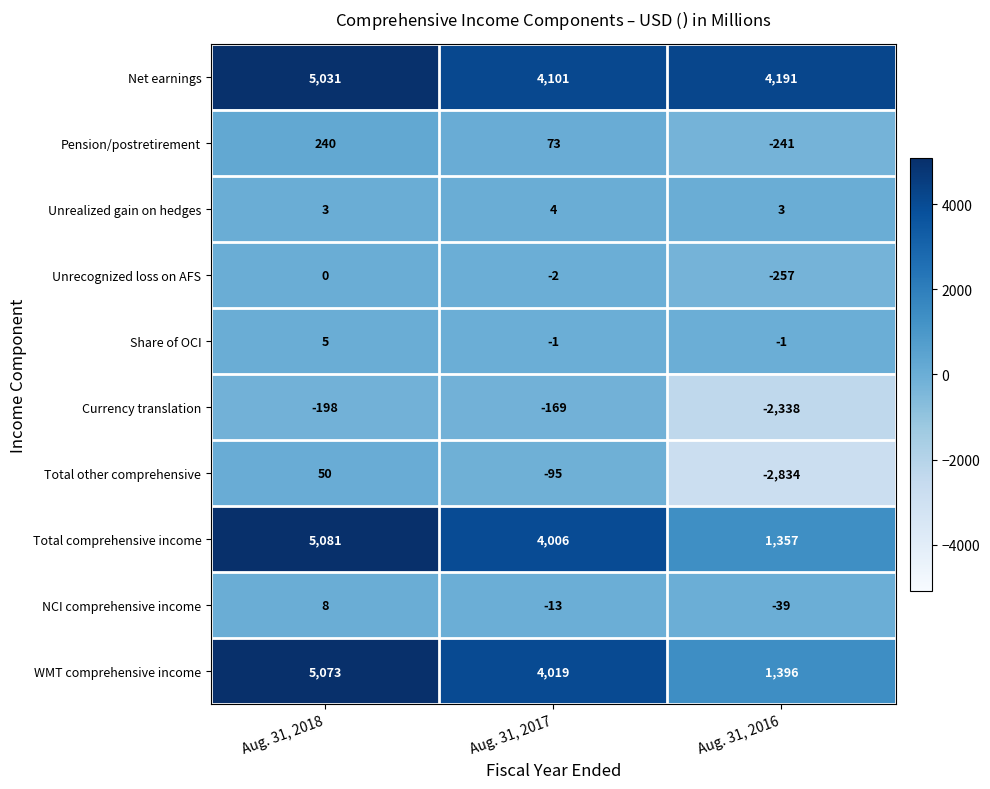

Read the Pension/postretirement value at Aug. 31, 2018, to the nearest 5.

240